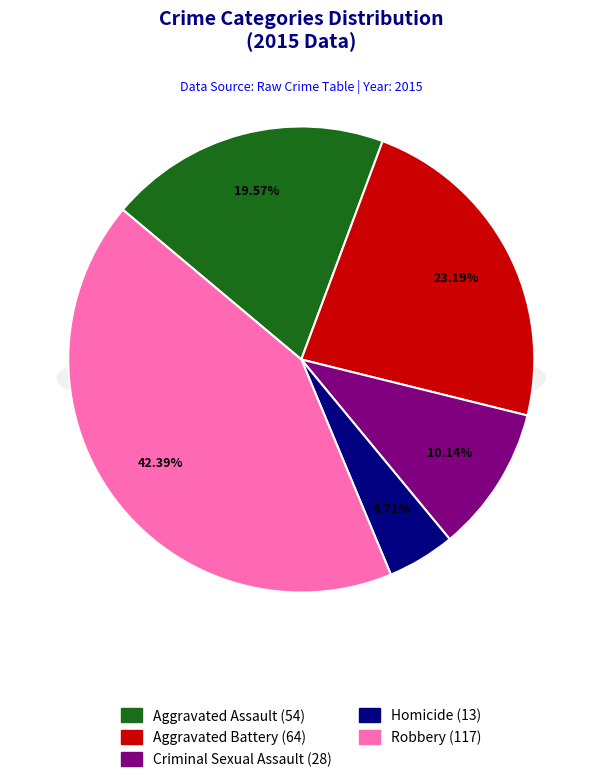

What is the largest slice in the pie chart?

Robbery